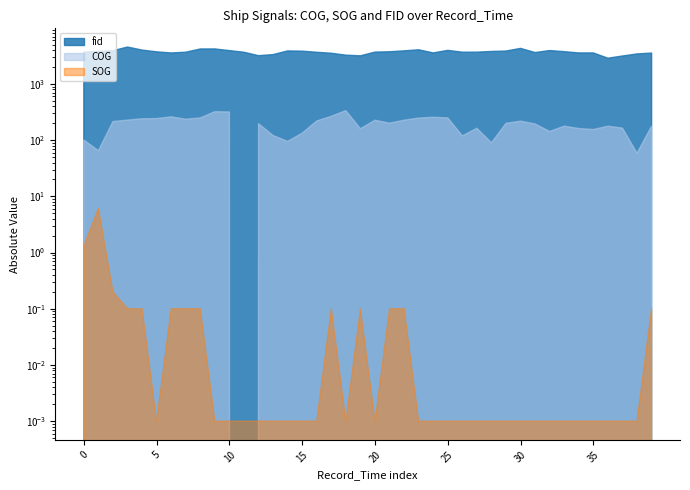

True or false: COG and SOG intersect in this chart.

False